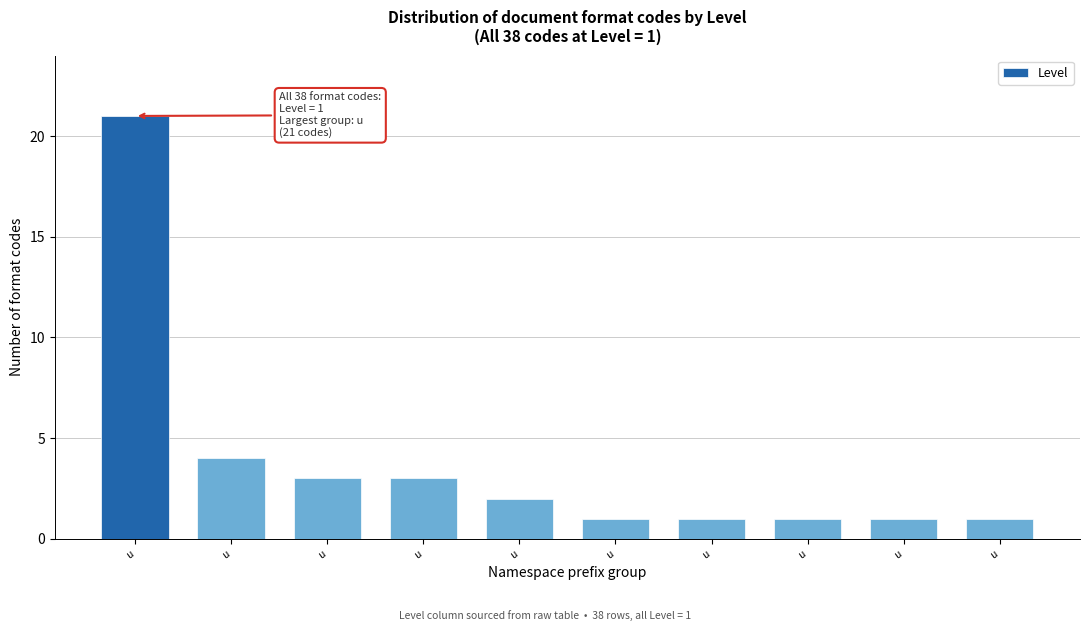

How many distinct data groups are displayed?

1